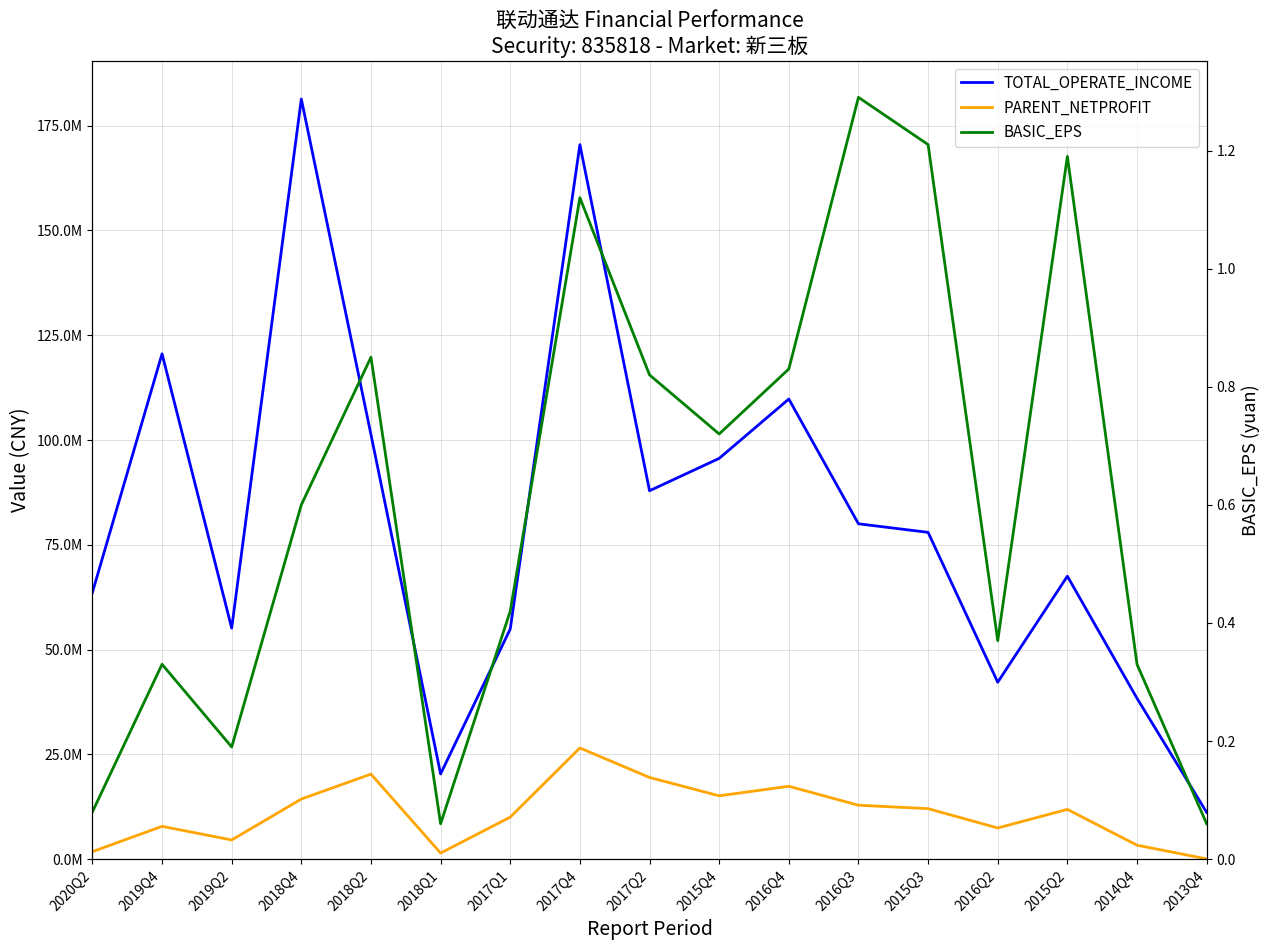

True or false: PARENT_NETPROFIT and TOTAL_OPERATE_INCOME cross at least once.

False